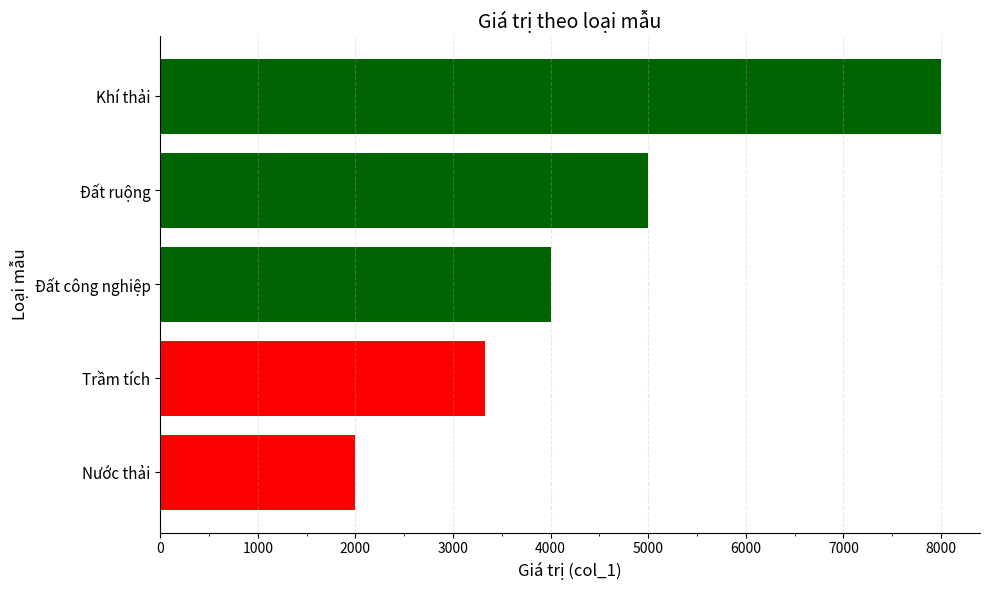

What is the ratio of the value at Đất công nghiệp to the value at Đất ruộng?

0.8